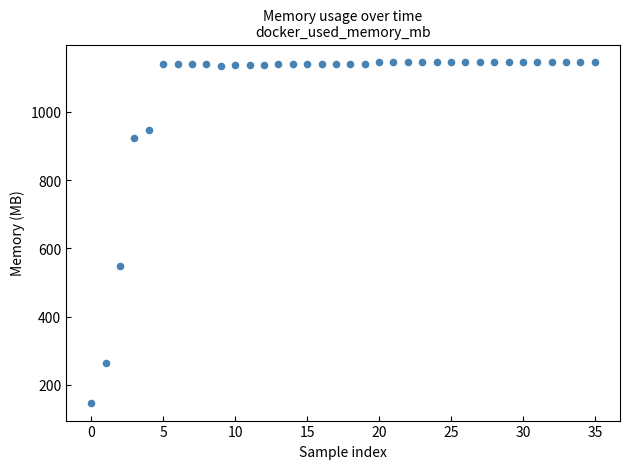

What is the range of Y values (max minus min)?

1001.7